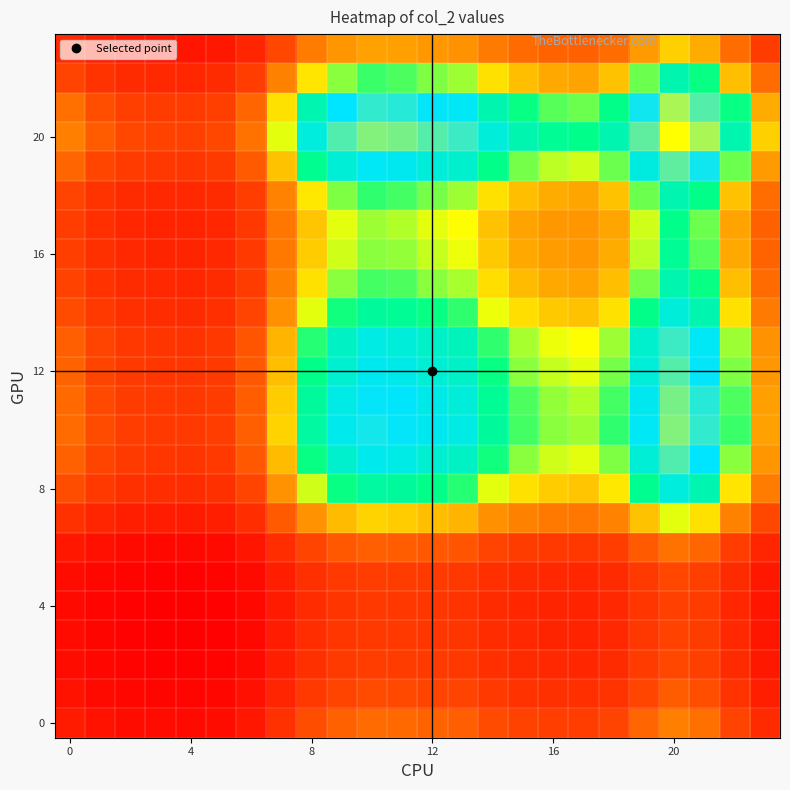

What is the maximum value shown in the chart?

1.0